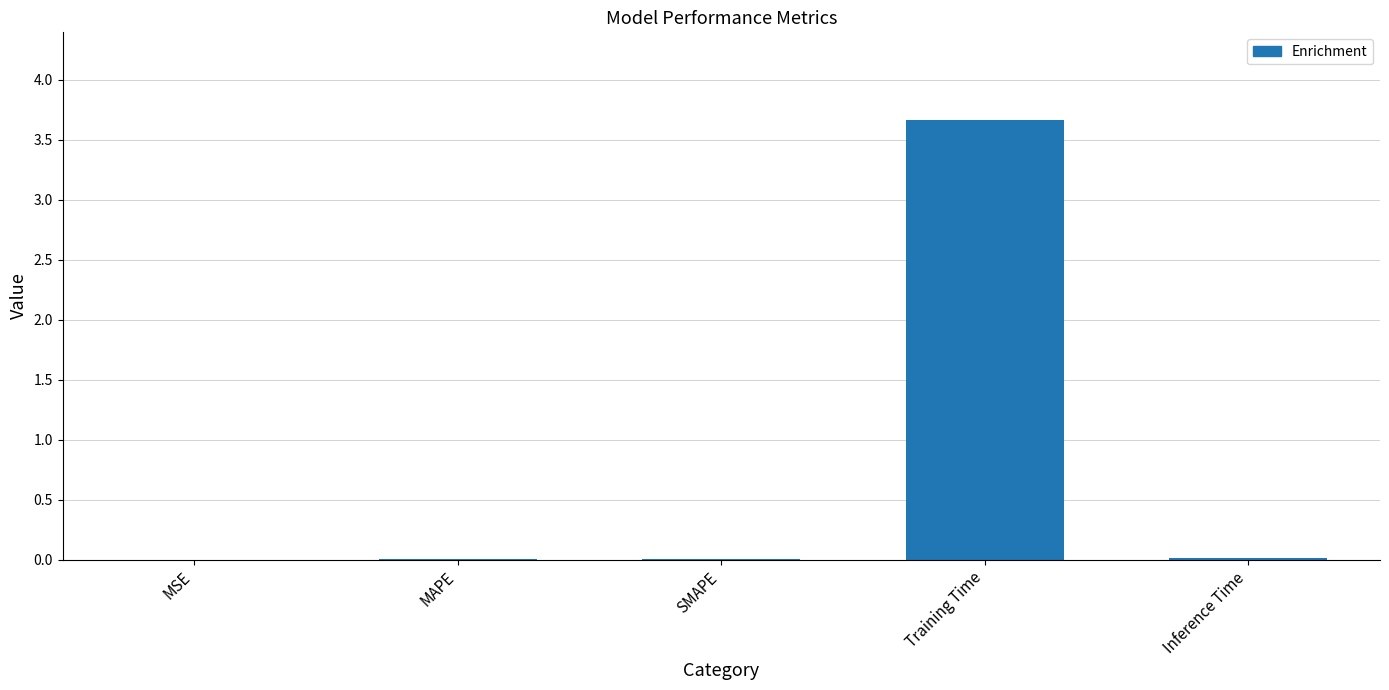

The value at MAPE is 0.0. True or false?

True